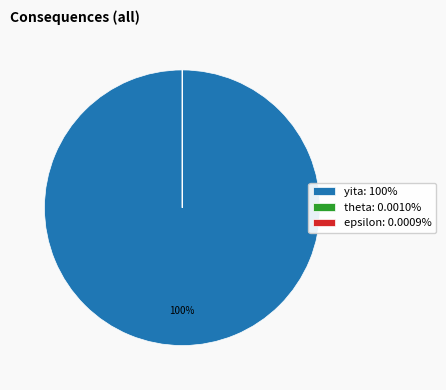

To the nearest percent, what is the difference between the largest and smallest slice percentages?

100%